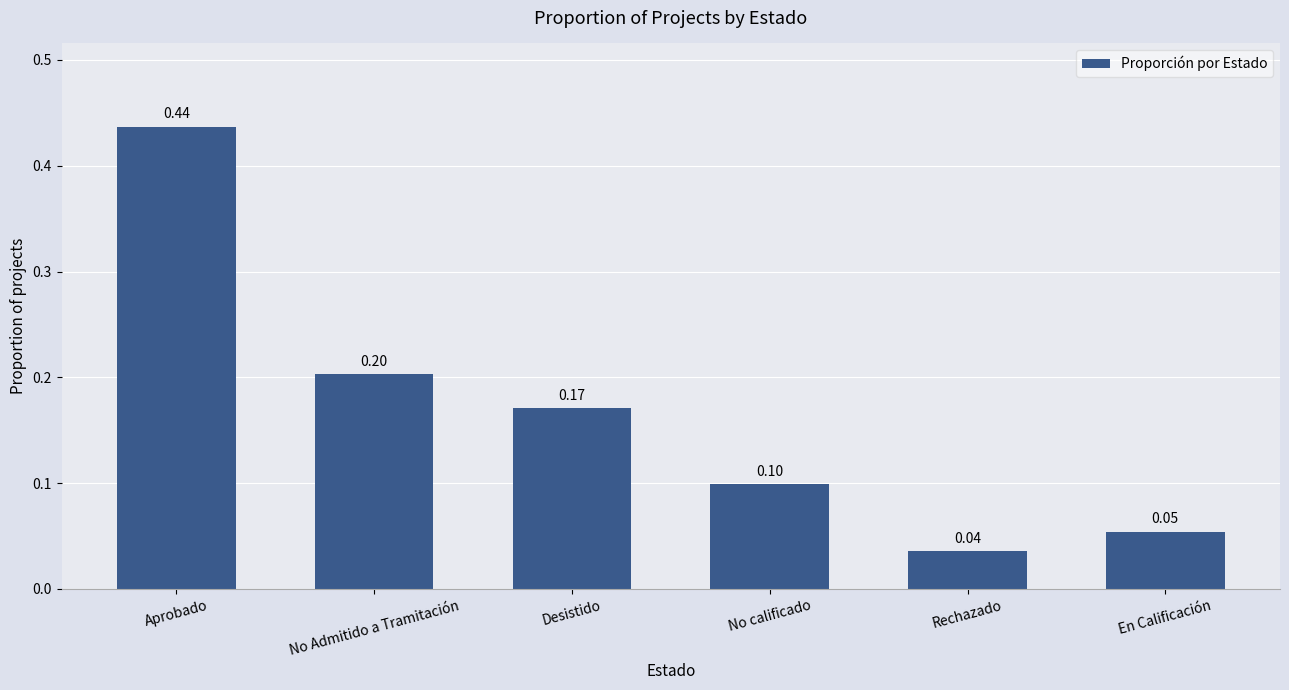

What is the value of the 3rd bar from the left?

0.2